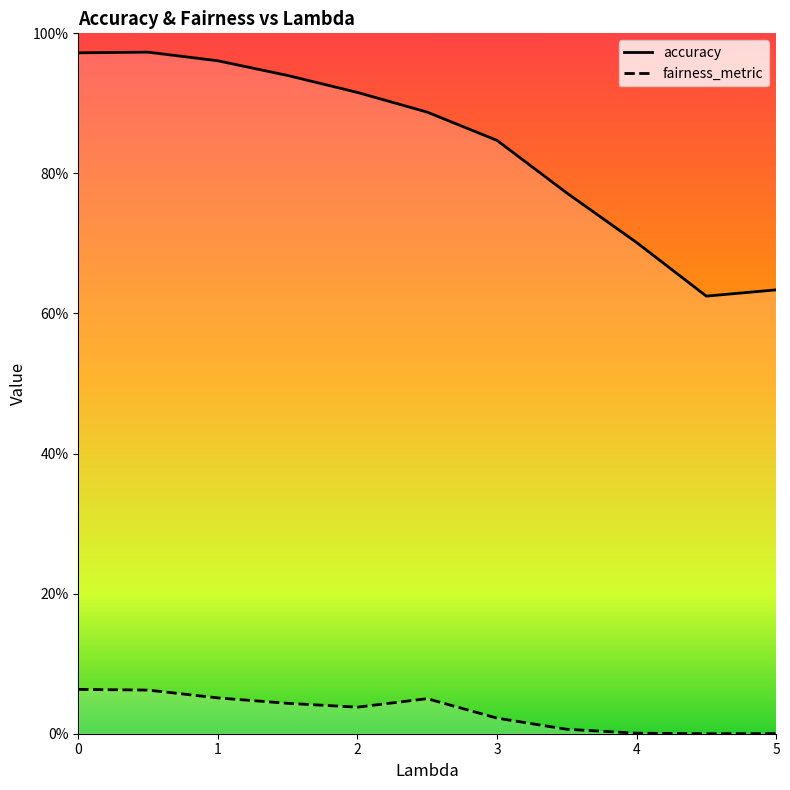

Reading left to right, transcribe all the data shown in this chart.

accuracy: 0=1.0	1=1.0	2=1.0	3=0.9	4=0.9	5=0.9	6=0.8	7=0.8	8=0.7	9=0.6	10=0.6
fairness_metric: 0=0.1	1=0.1	2=0.1	3=0.0	4=0.0	5=0.1	6=0.0	7=0.0	8=0.0	9=0.0	10=0.0